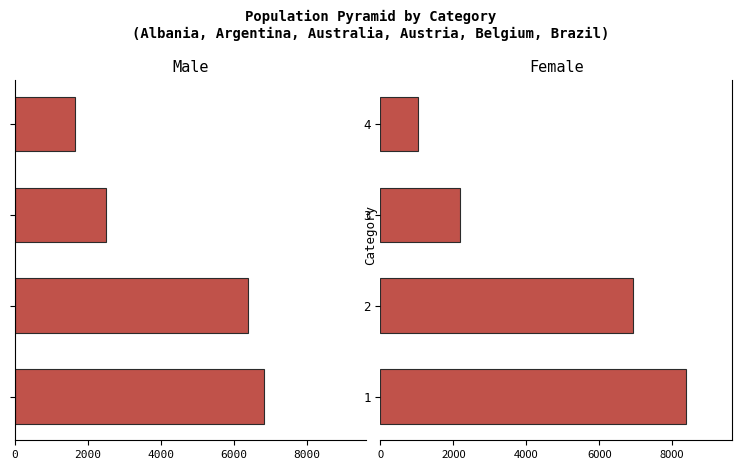

Are the bars horizontal?

Yes